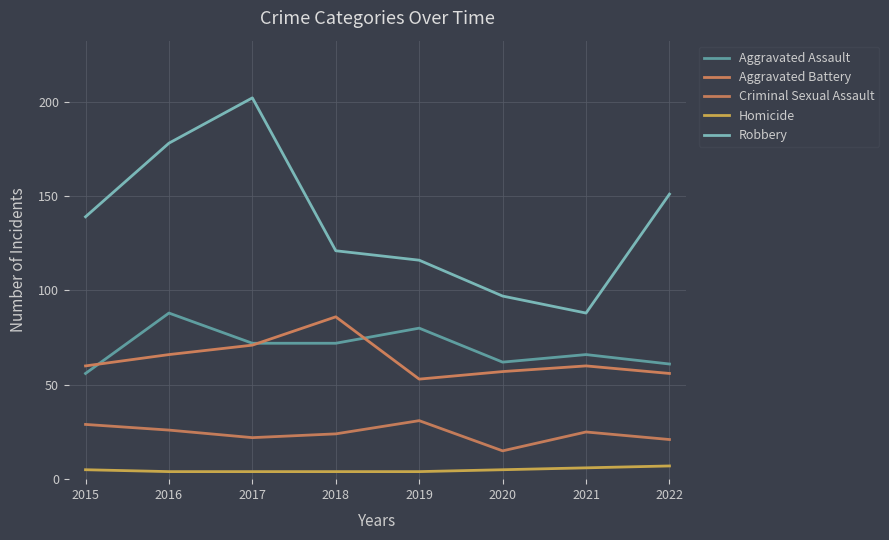

What is the sum of all Aggravated Battery values?

509